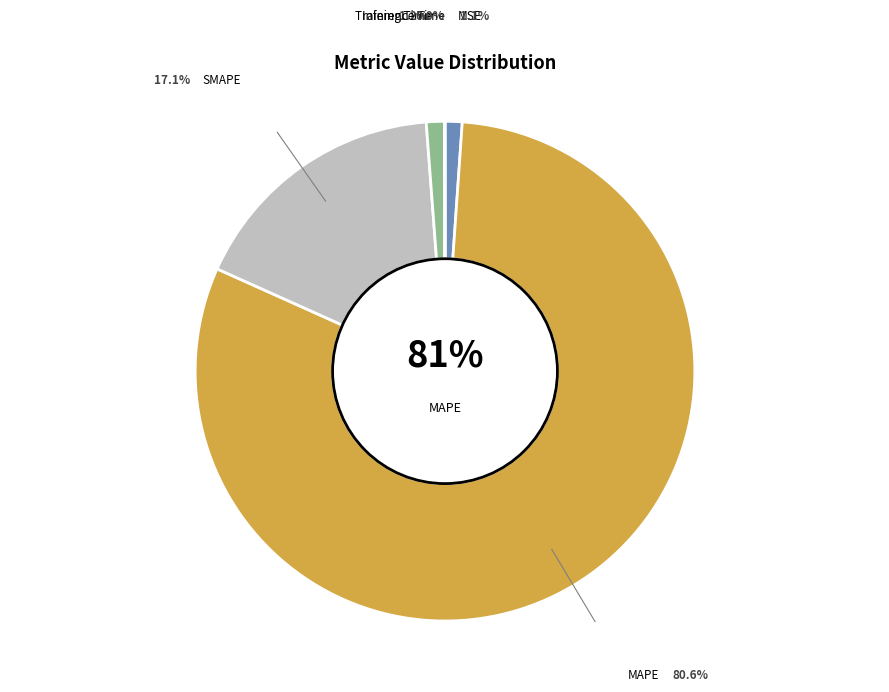

To the nearest percent, what is the average slice percentage?

20%